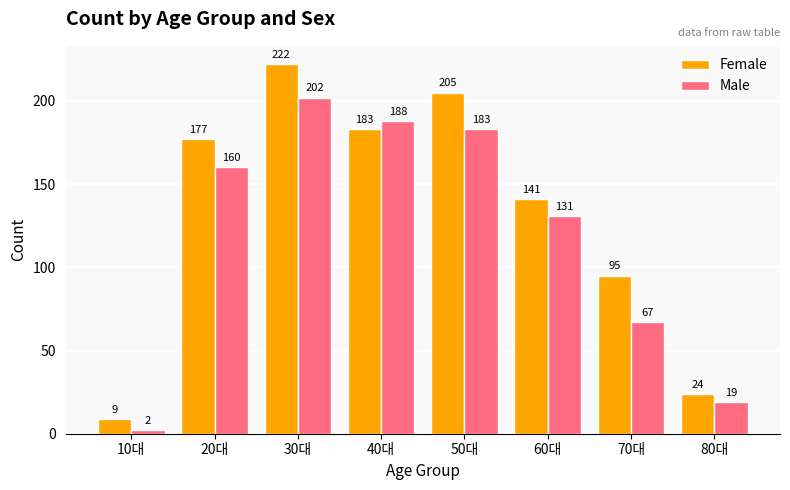

The value of Female at 80대 is 42. True or false?

False